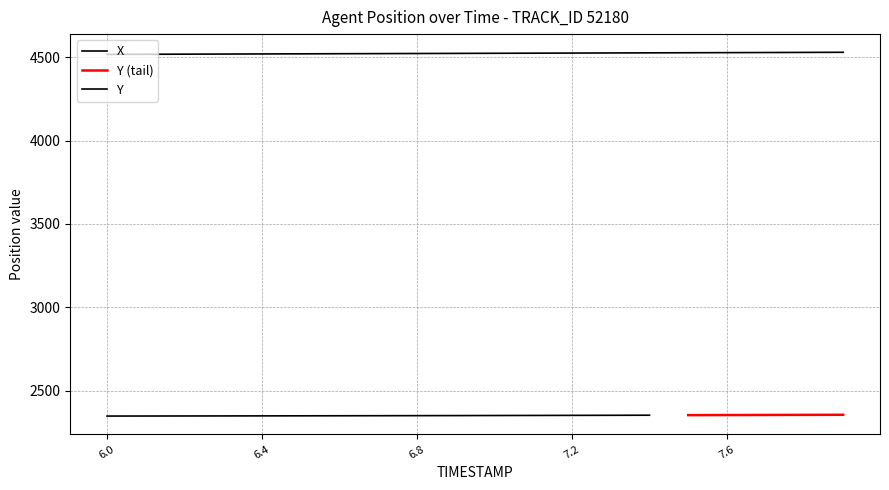

Reading left to right, what are all the values shown in this chart?

6.0=4516.2	6.1=4516.9	6.2=4517.6	6.3=4518.2	6.4=4518.9	6.5=4519.5	6.6=4520.2	6.7=4520.9	6.8=4521.5	6.9=4522.2	7.0=4522.8	7.1=4523.5	7.2=4524.1	7.3=4524.8	7.4=4525.4	7.5=4526.1	7.6=4526.8	7.7=4527.4	7.8=4528.1	7.9=4528.7